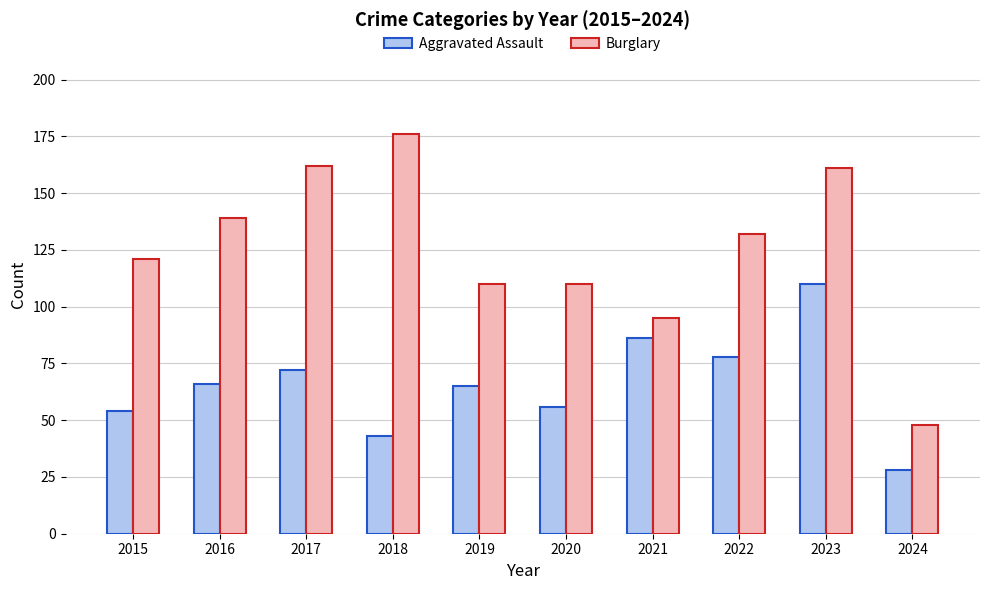

At how many categories does at least one series exceed 74?

9